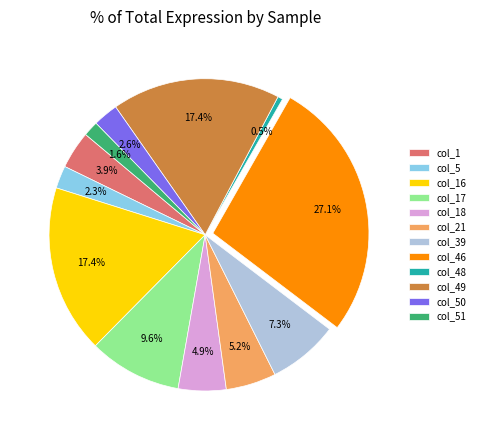

What percentage is the col_49 slice, to the nearest percent?

17%